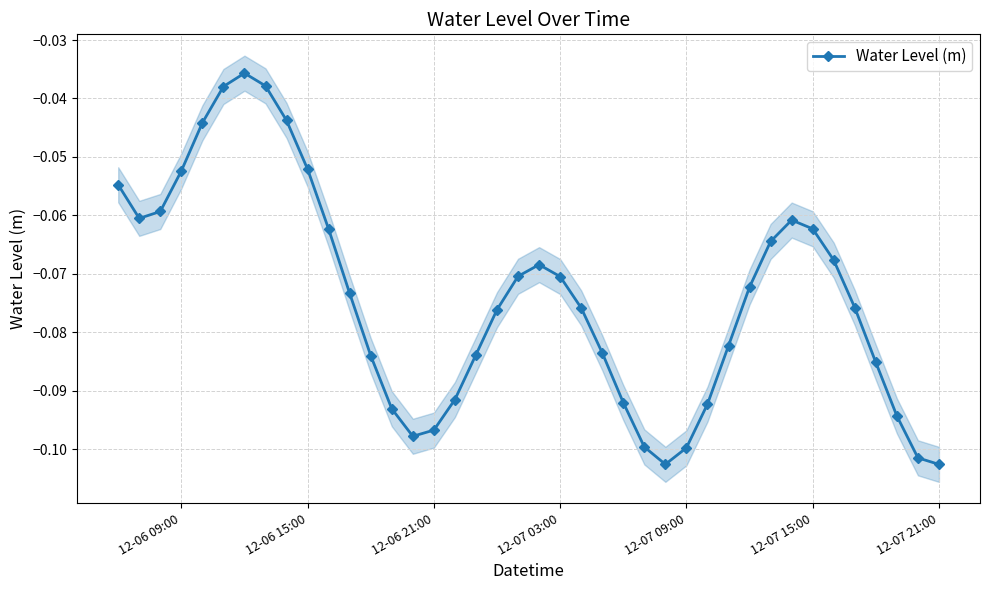

How many interior local peaks does the Water Level (m) series have?

3